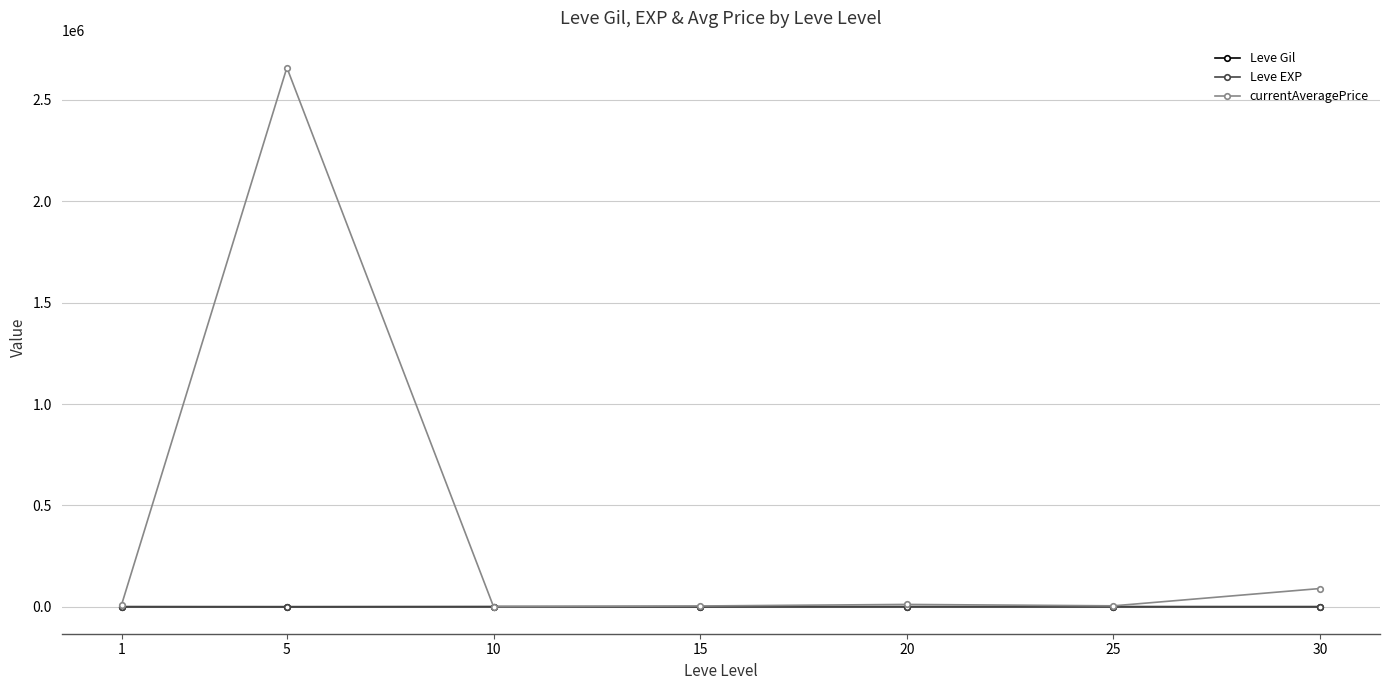

Between 5 and 20, which series saw the biggest shift?

currentAveragePrice